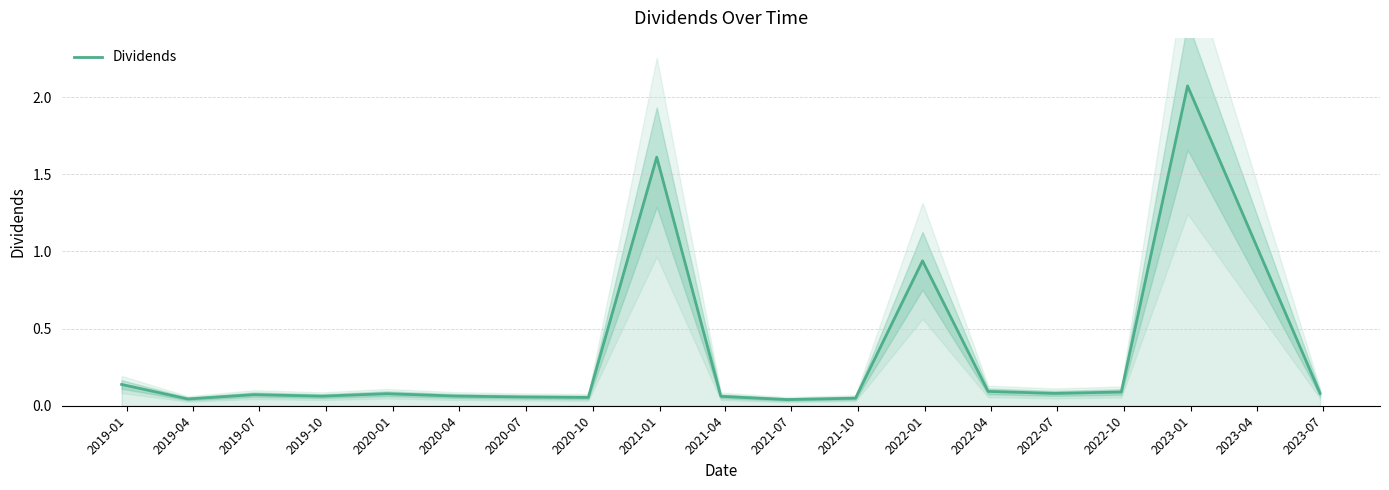

Count the number of data series in this chart.

1